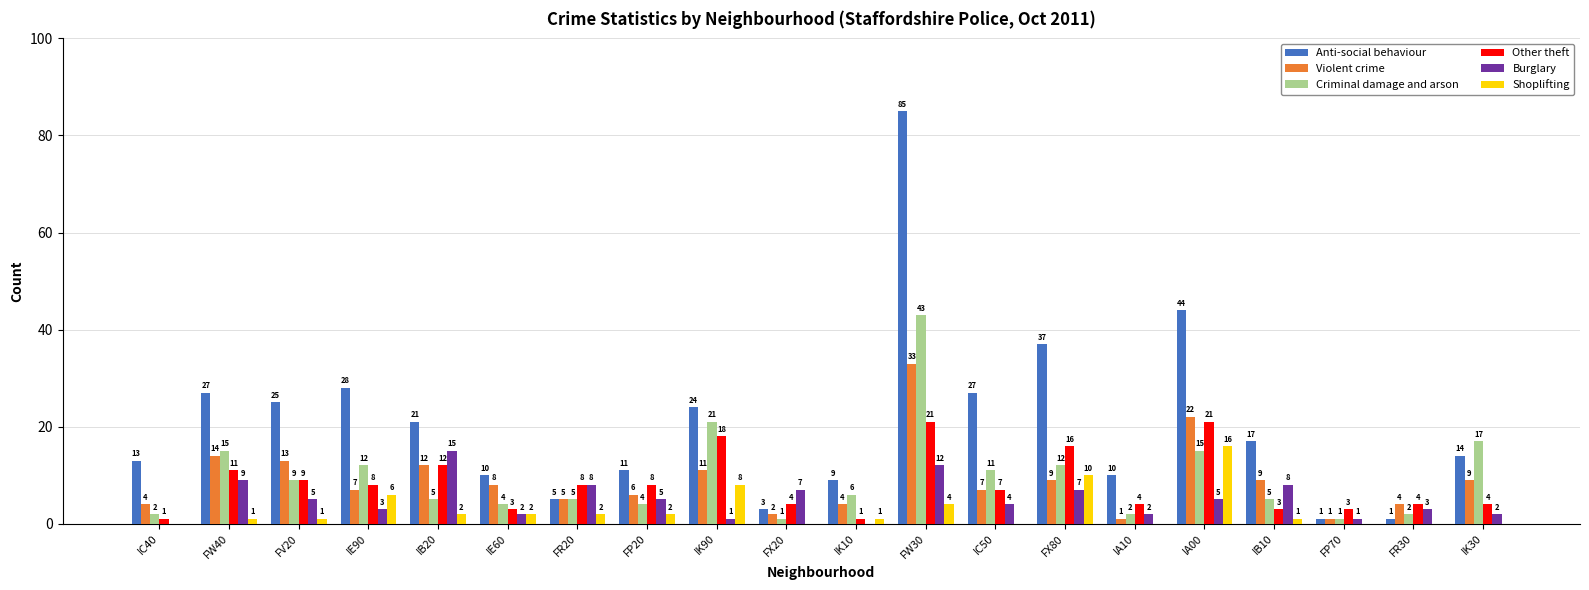

Which series has the widest spread of values?

Anti-social behaviour